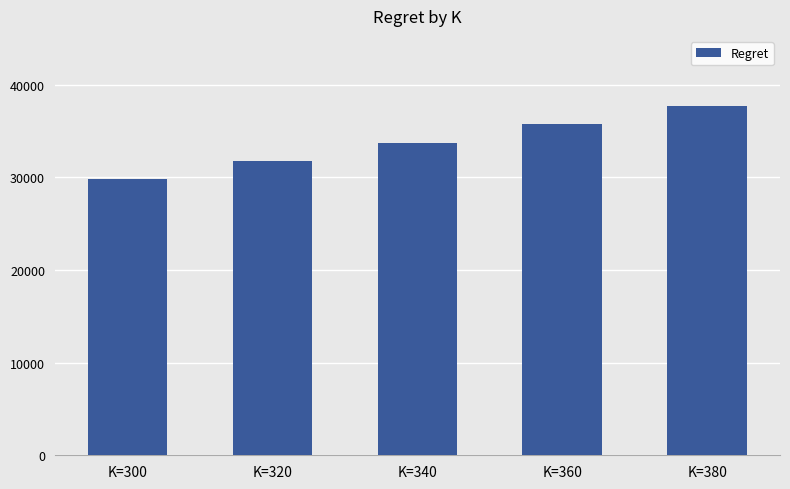

Reading left to right, transcribe all the data shown in this chart.

29782.7	31767.8	33753.0	35740.8	37726.7